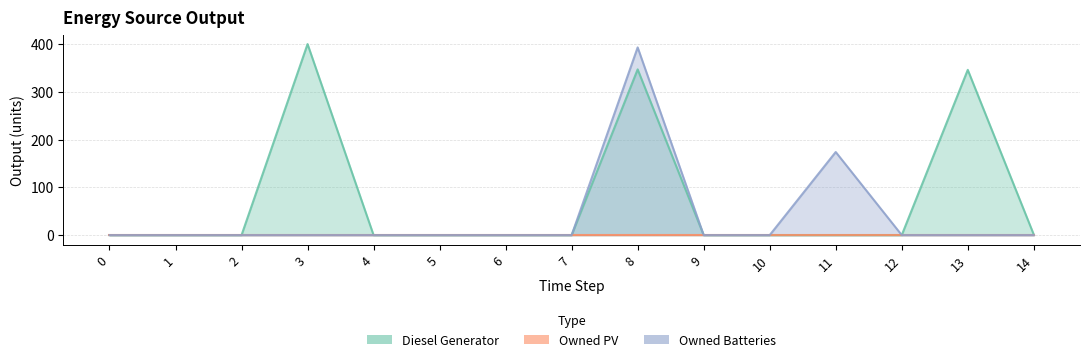

At how many categories does at least one series exceed 64?

4